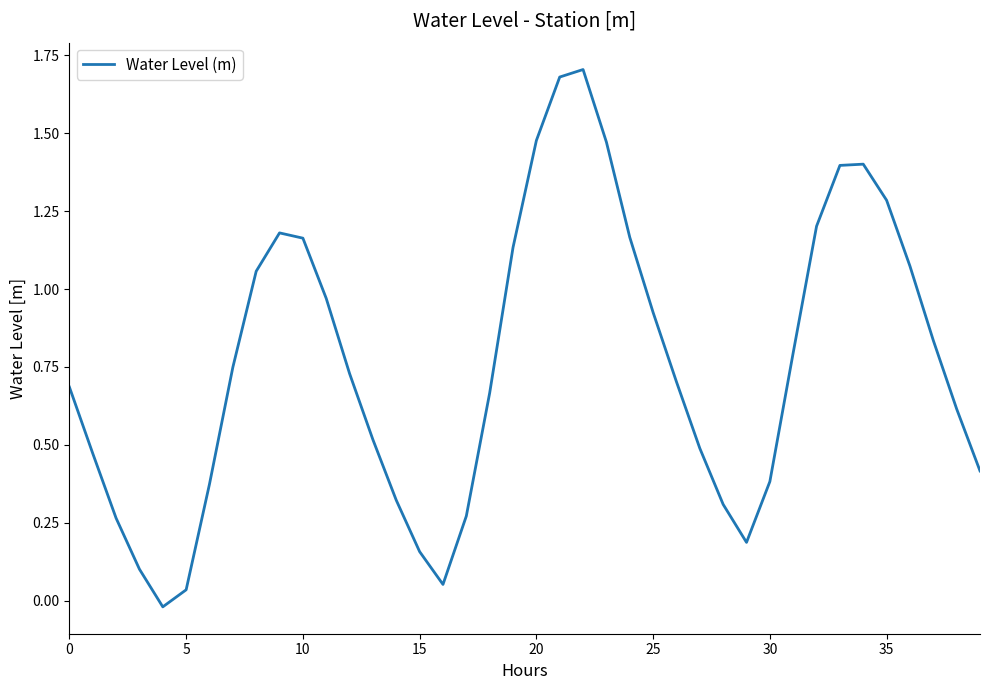

What is the average value?

0.8